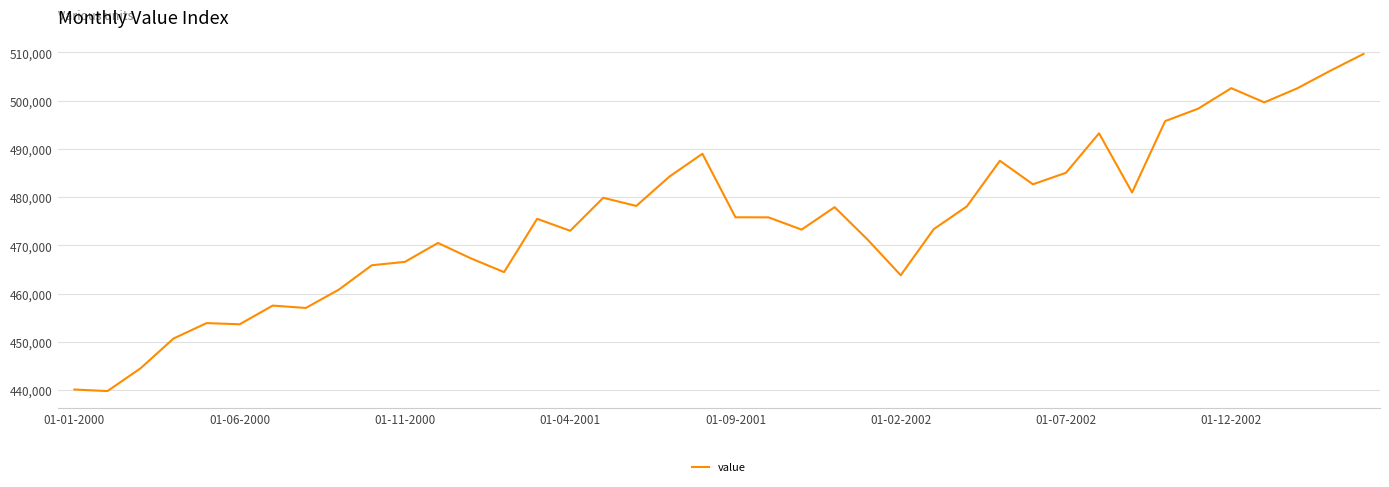

What is the greatest value displayed?

509695